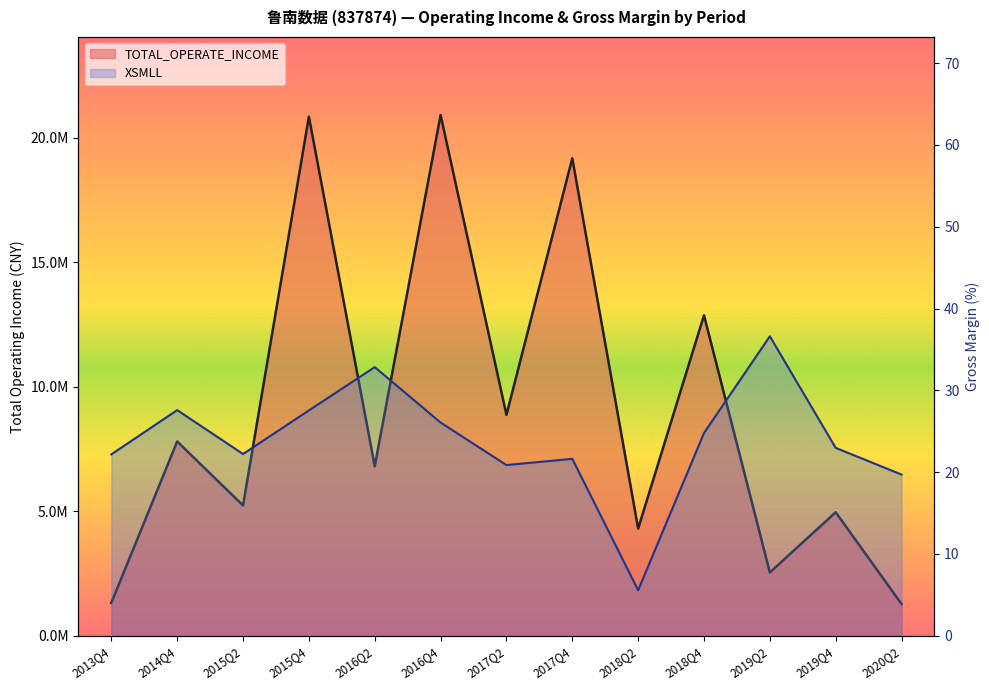

Which series has the widest spread of values?

TOTAL_OPERATE_INCOME